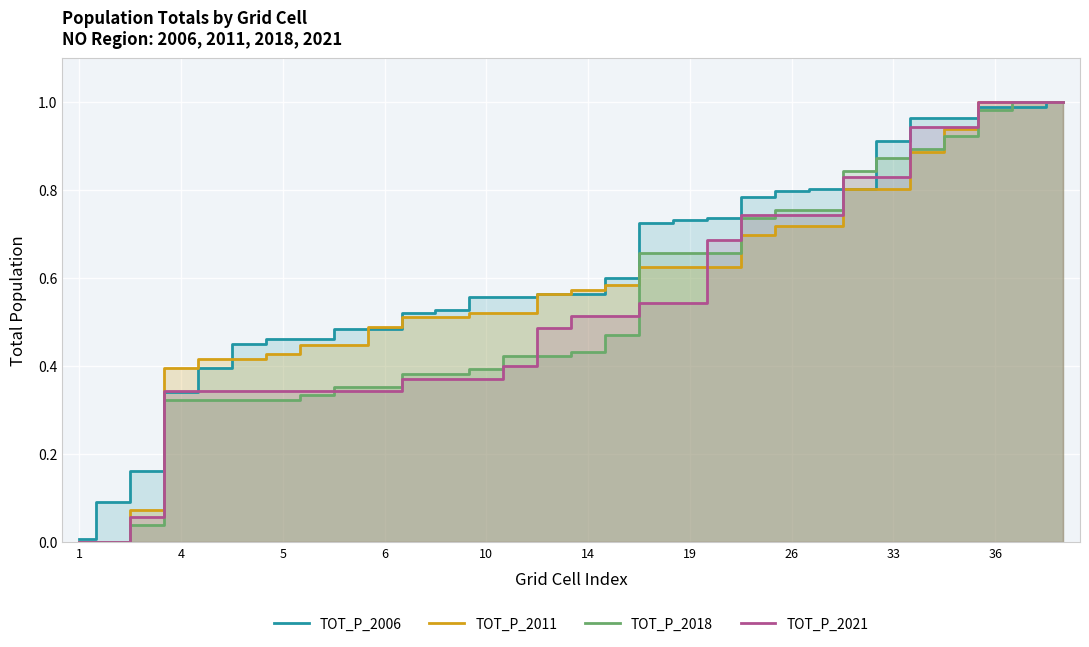

The TOT_P_2011 series shows 0.6 at 19. True or false?

True